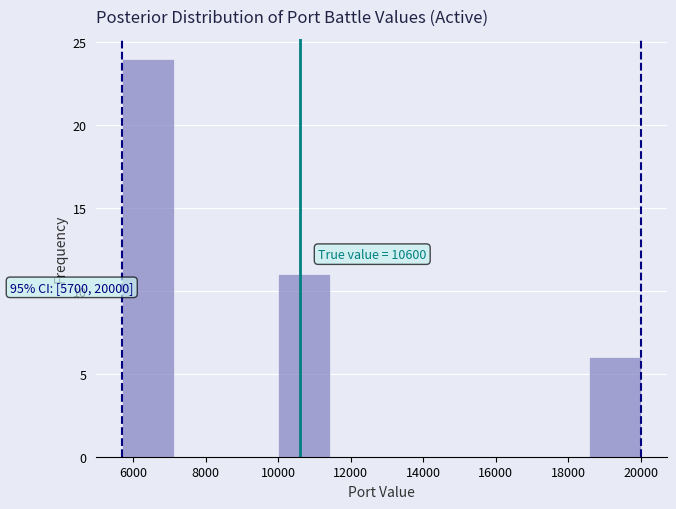

Over which range of the x-axis is the bar tallest?

5800 to 7200